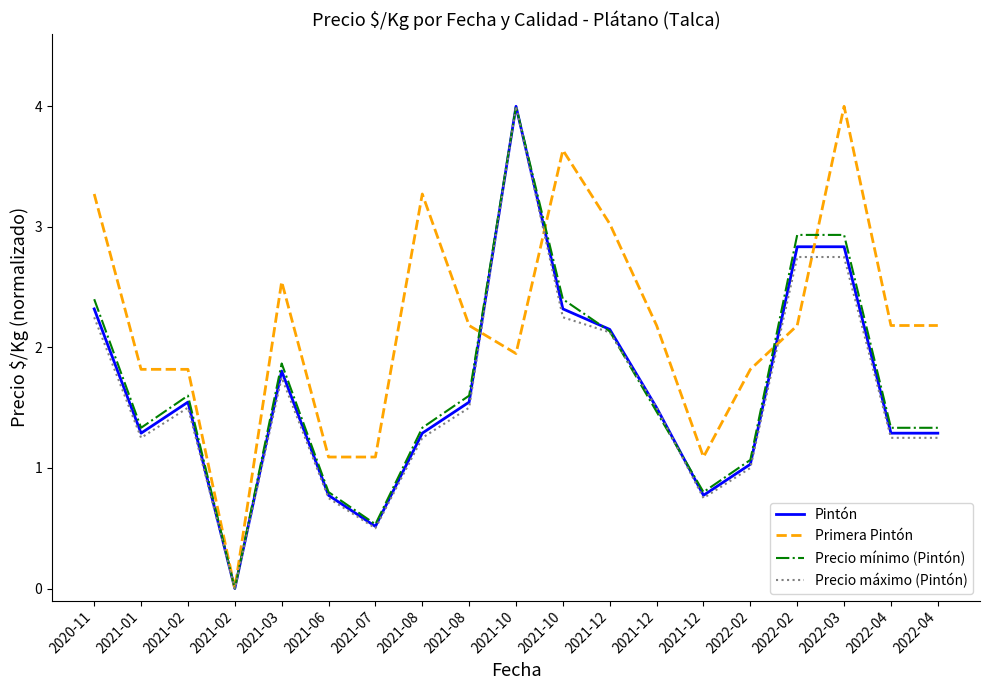

In Precio máximo (Pintón), how many points are lower than both neighbors (excluding endpoints)?

4